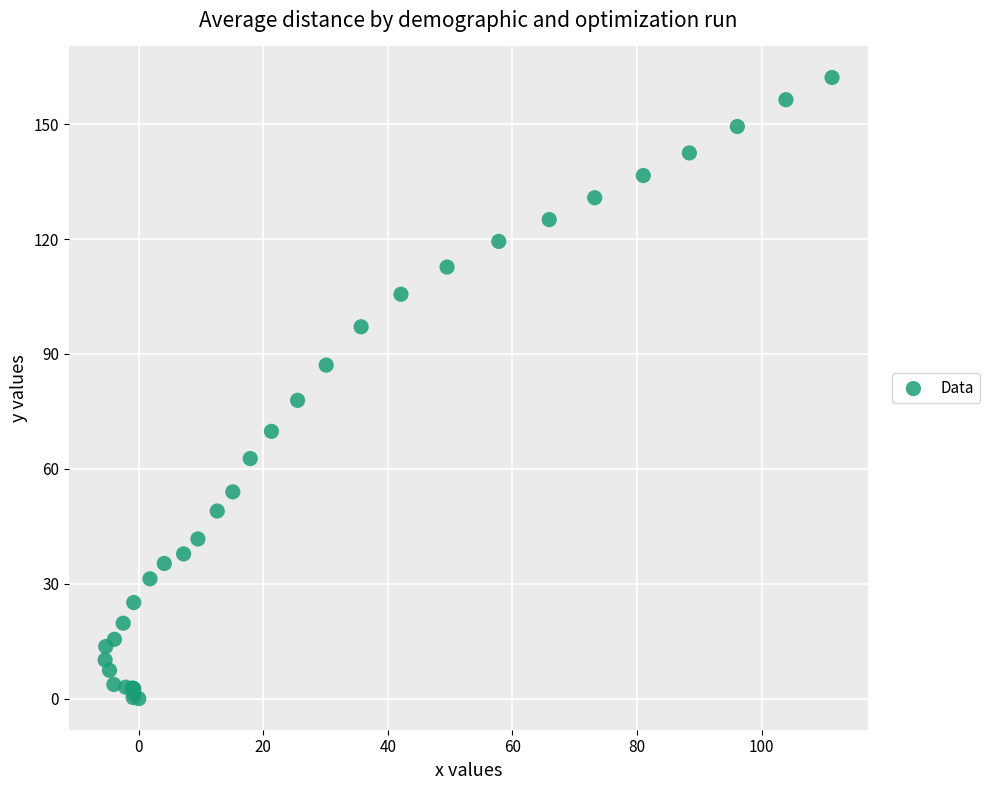

What Y value in the scatter plot is closest to 81?

77.9